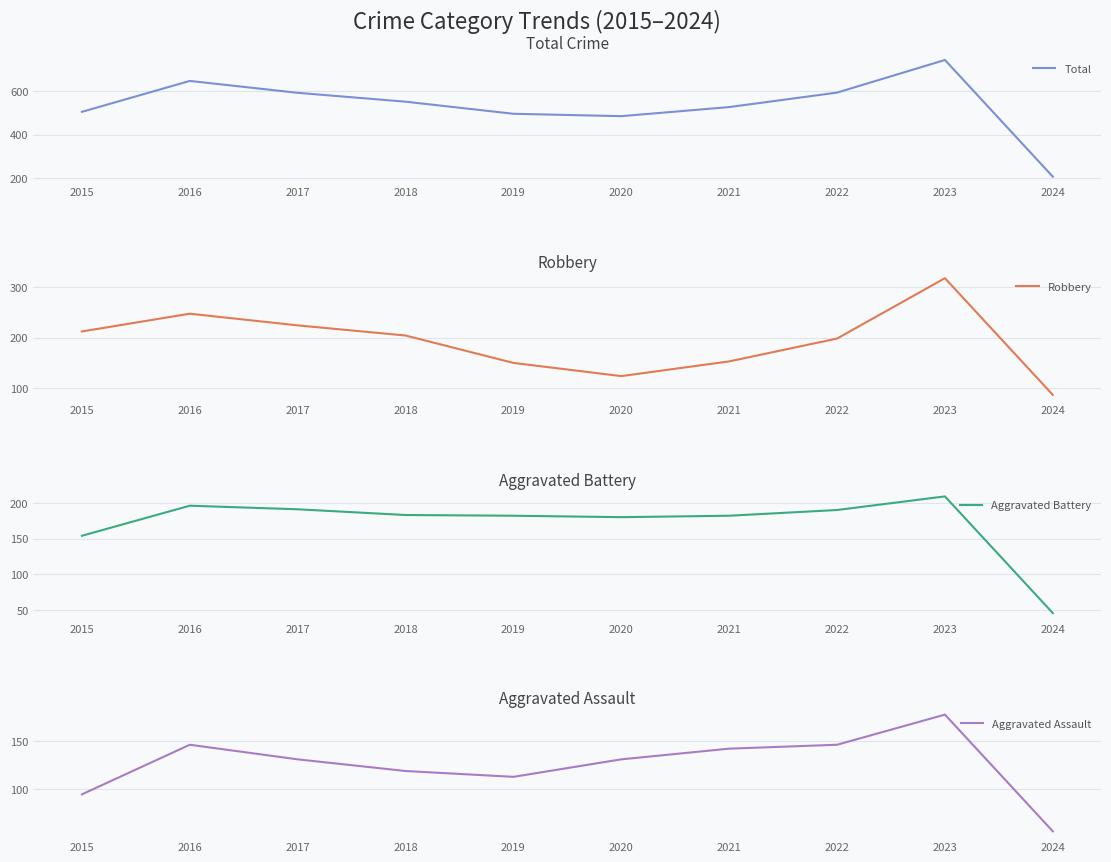

Between 2019 and 2023, which series saw the biggest shift?

Total